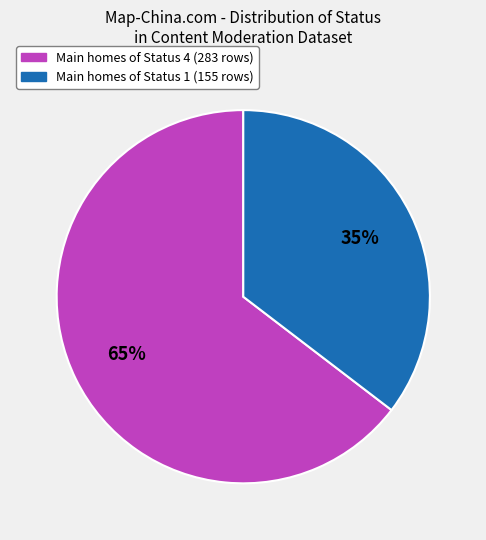

Is there any slice that represents more than half of the pie?

Yes